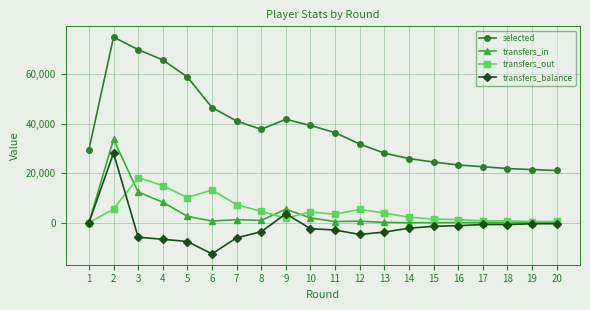

What is the highest value of the transfers_out series?

18279